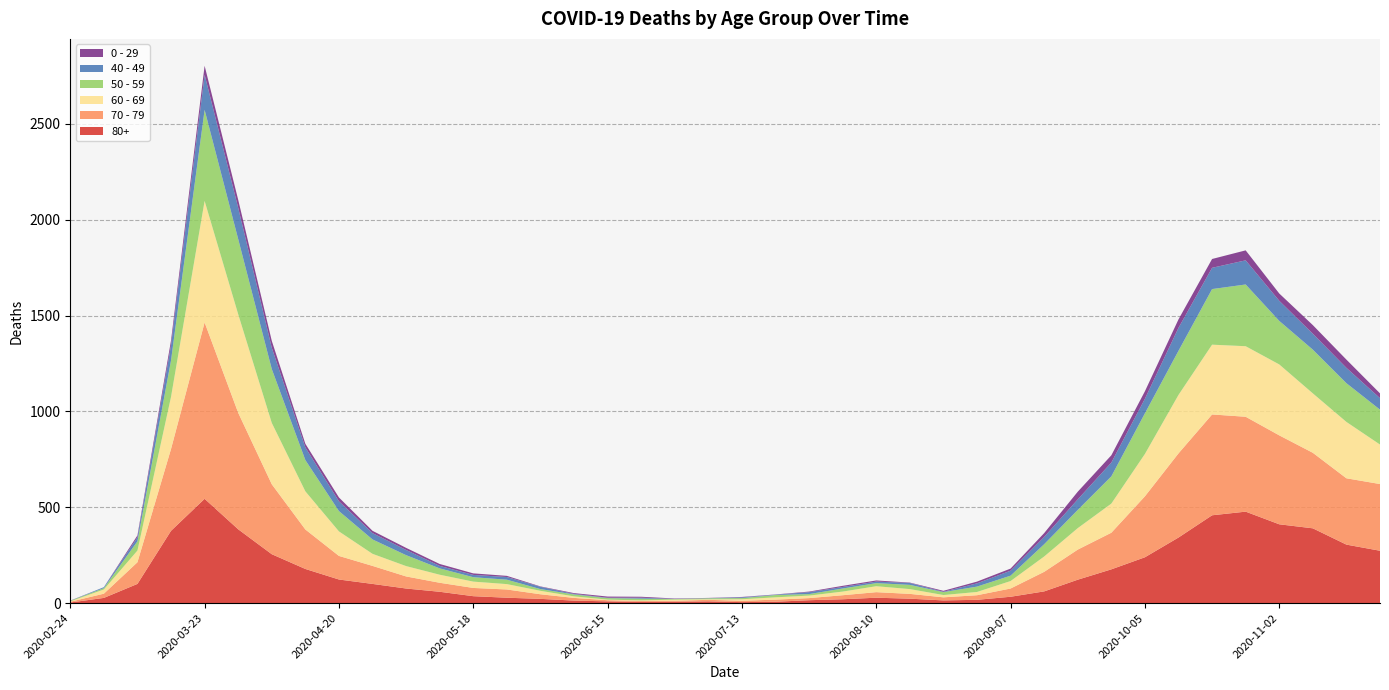

Reading left to right, transcribe all the data shown in this chart.

0 - 29: 1	0	10	25	47	42	36	19	20	12	11	10	8	6	2	4	6	5	2	1	2	1	3	6	6	2	5	9	11	20	40	38	39	44	46	52	38	45	43	25
40 - 49: 0	5	21	79	183	163	111	66	51	33	27	13	12	14	12	3	2	5	1	1	4	2	10	8	8	10	2	17	26	38	55	72	76	120	111	126	105	83	80	60
50 - 59: 3	7	48	190	475	392	281	163	106	75	57	33	23	23	9	10	8	9	3	5	6	12	8	16	16	22	15	28	28	64	95	142	212	230	290	322	227	228	202	182
60 - 69: 2	22	61	272	634	514	320	199	128	63	54	42	33	28	18	8	3	3	6	3	8	12	13	19	31	25	12	17	39	80	112	152	221	305	364	368	370	310	294	206
70 - 79: 4	22	113	427	920	608	365	206	123	94	63	47	43	43	24	14	6	5	5	8	7	11	11	21	29	25	16	24	43	102	157	191	318	439	526	495	464	394	346	348
80+: 3	27	100	377	544	385	255	178	123	100	76	59	36	28	22	13	9	6	7	9	5	7	15	20	28	23	14	17	33	61	122	176	239	342	458	477	411	390	305	273